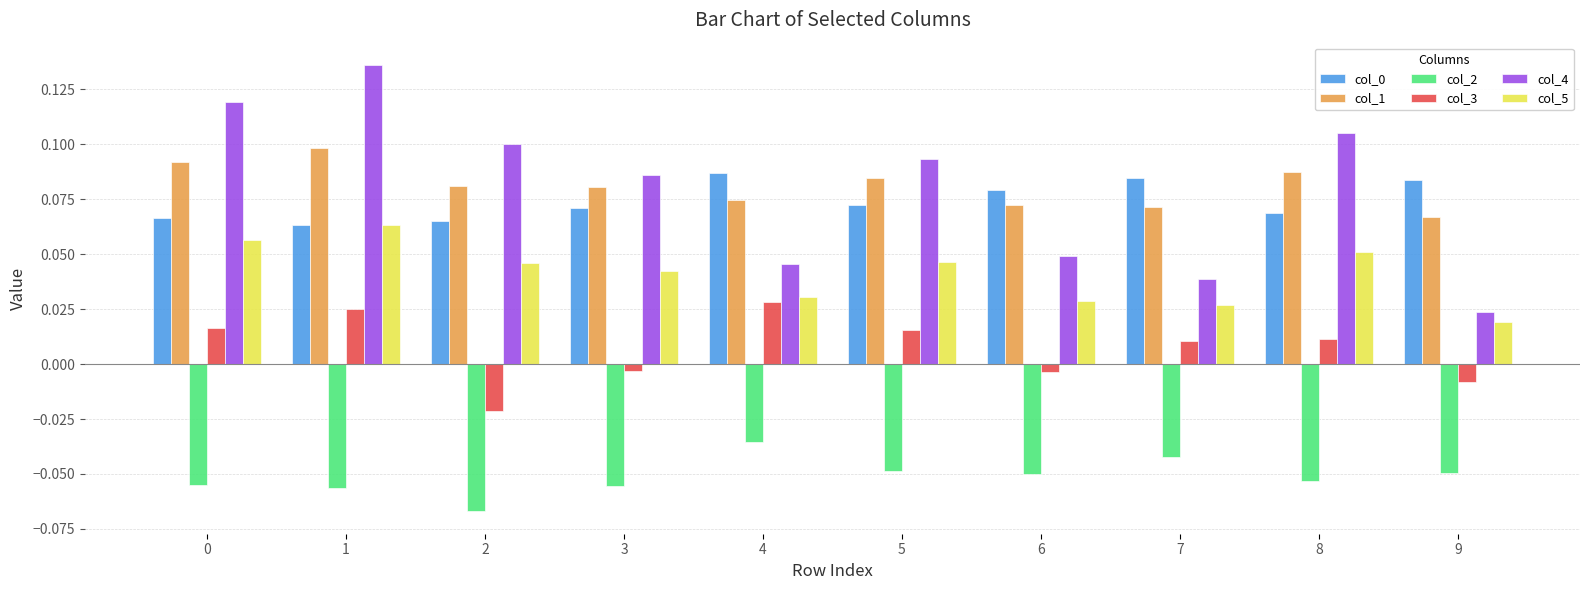

How many distinct data groups are displayed?

6